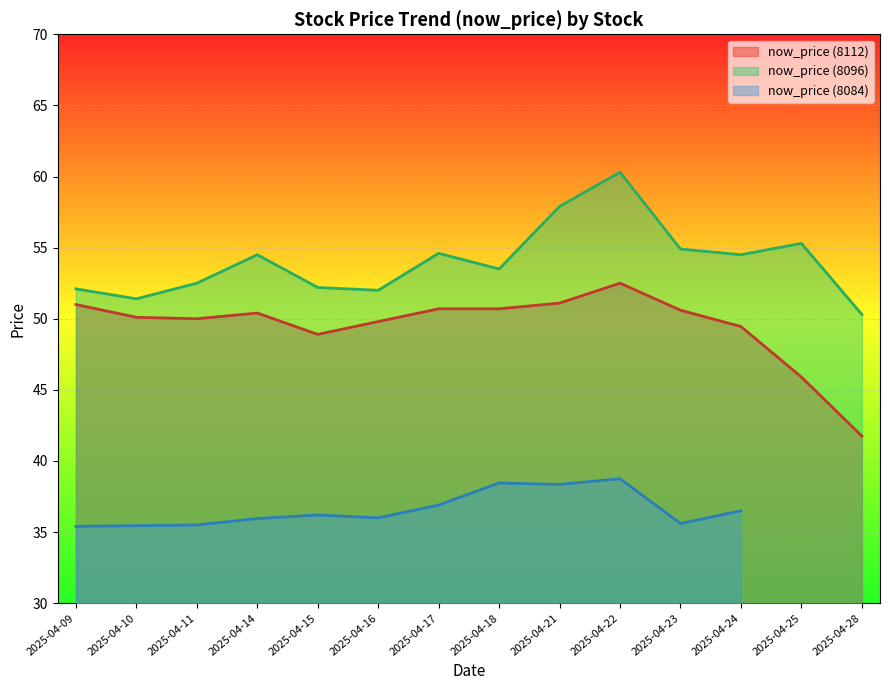

The now_price (8112) series shows 51.1 at 2025-04-21. True or false?

True